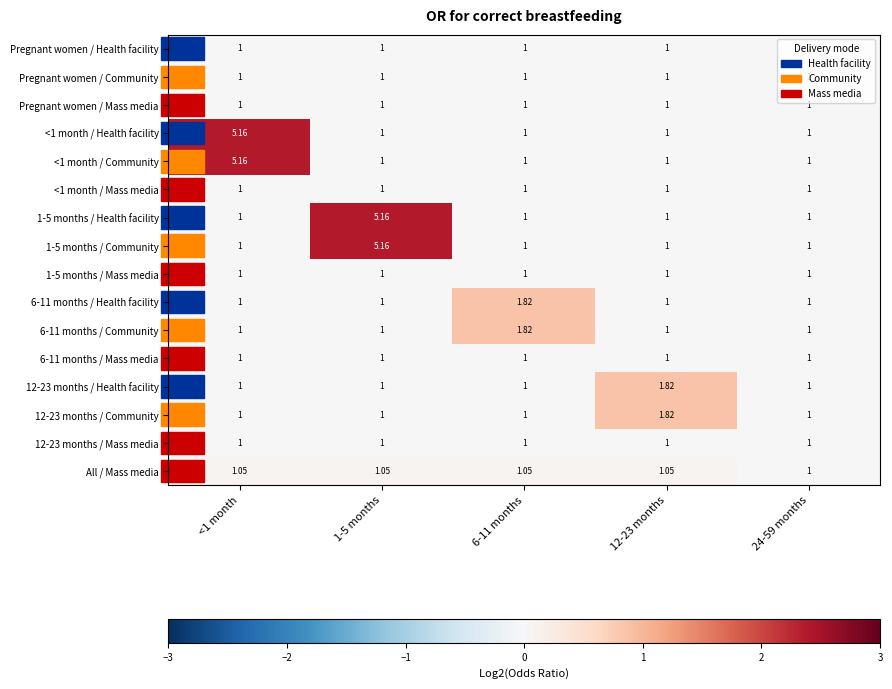

At 6-11 months, list the series in order from largest to smallest.

6-11 months / Health facility, 6-11 months / Community, All / Mass media, Pregnant women / Health facility, Pregnant women / Community, Pregnant women / Mass media, <1 month / Health facility, <1 month / Community, <1 month / Mass media, 1-5 months / Health facility, 1-5 months / Community, 1-5 months / Mass media, 6-11 months / Mass media, 12-23 months / Health facility, 12-23 months / Community, 12-23 months / Mass media